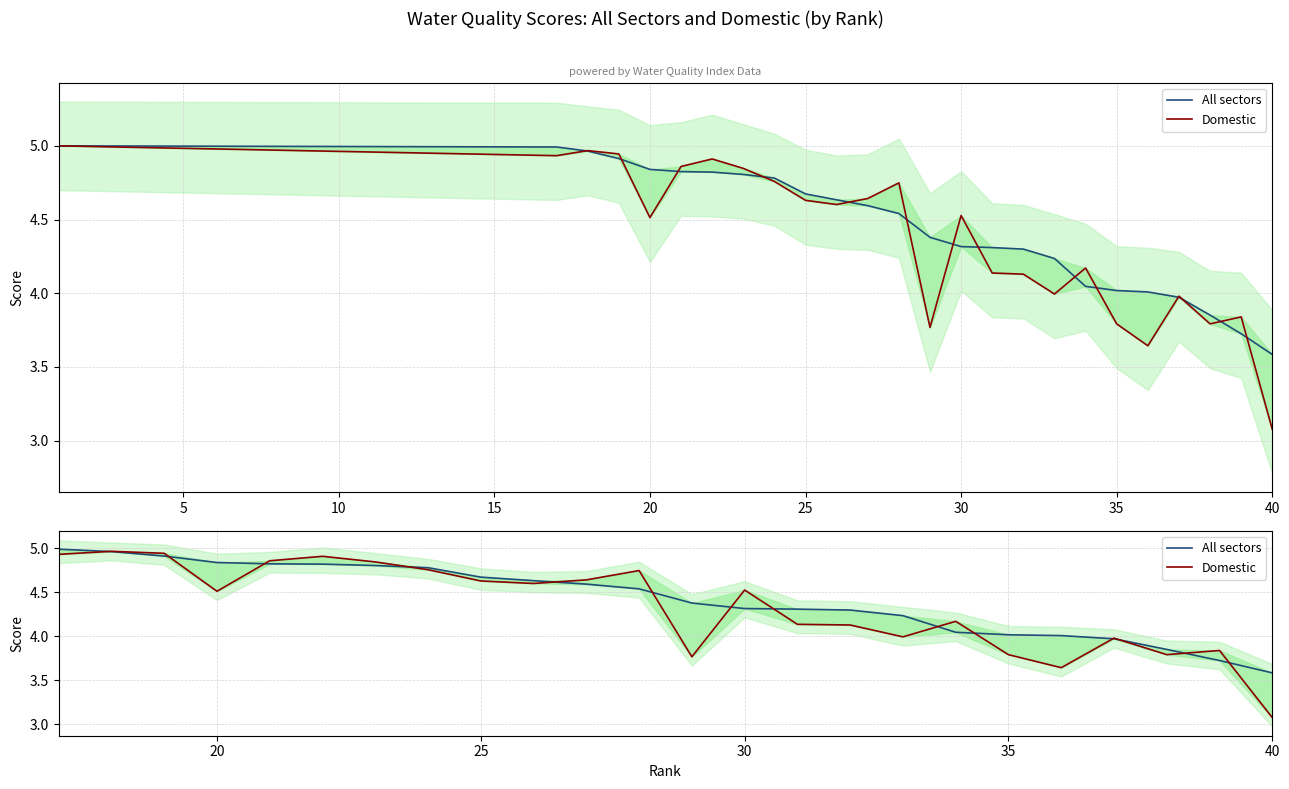

How many data points does each series have?

24